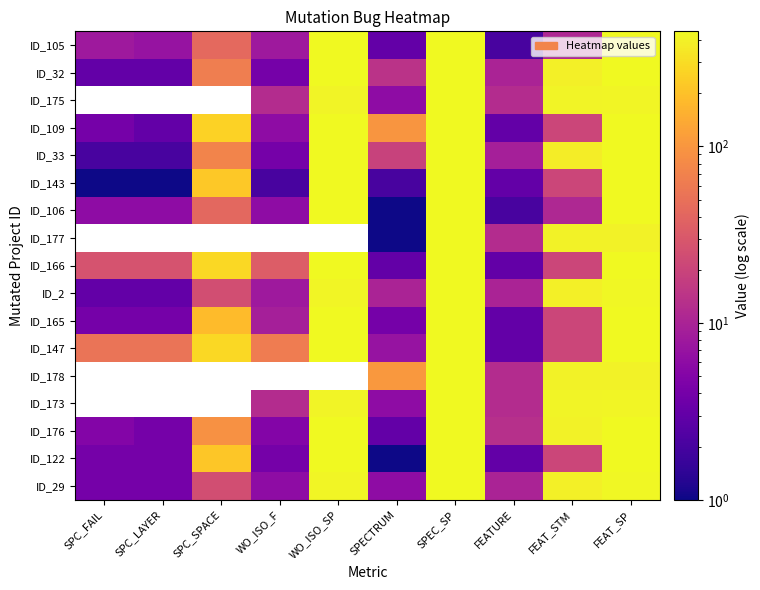

The ID_165 series shows 31.2 at FEAT_STM. True or false?

False